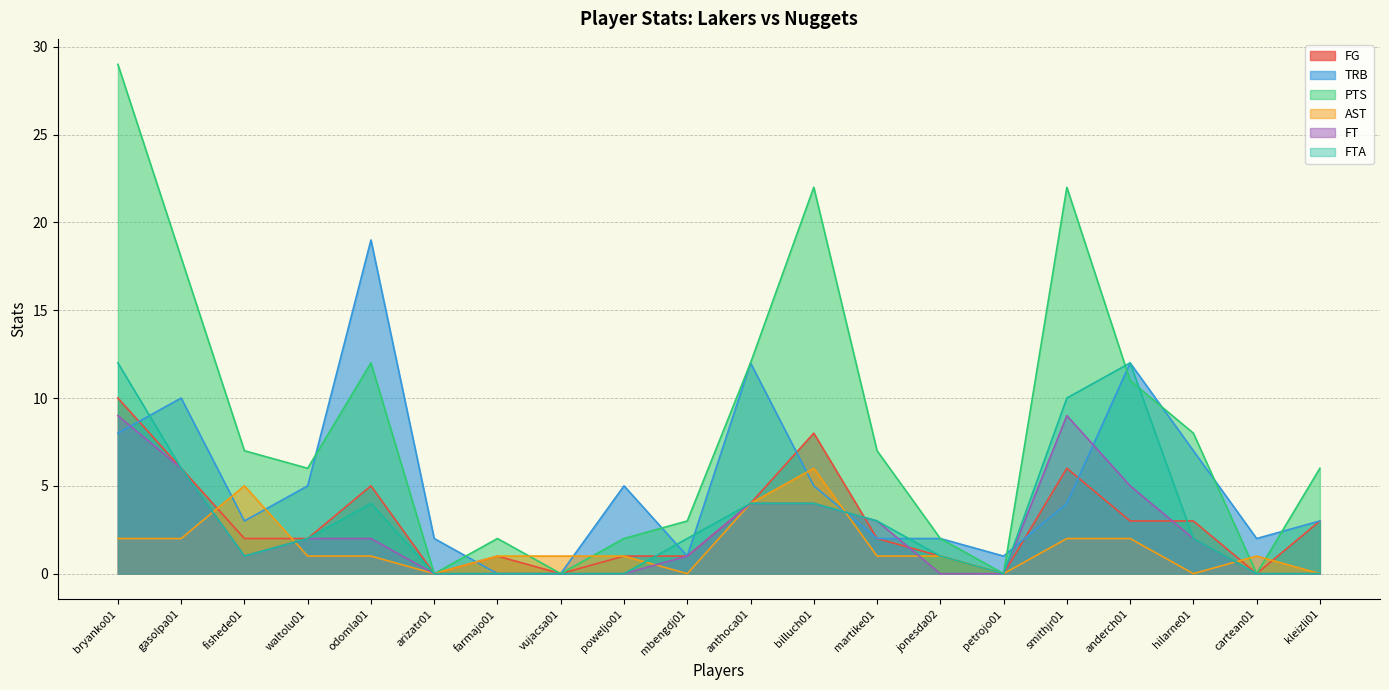

Reading left to right, extract all data points from this chart.

FG: bryanko01=10	gasolpa01=6	fishede01=2	waltolu01=2	odomla01=5	arizatr01=0	farmajo01=1	vujacsa01=0	poweljo01=1	mbengdj01=1	anthoca01=4	billuch01=8	martike01=2	jonesda02=1	petrojo01=0	smithjr01=6	anderch01=3	hilarne01=3	cartean01=0	kleizli01=3
TRB: bryanko01=8	gasolpa01=10	fishede01=3	waltolu01=5	odomla01=19	arizatr01=2	farmajo01=0	vujacsa01=0	poweljo01=5	mbengdj01=1	anthoca01=12	billuch01=5	martike01=2	jonesda02=2	petrojo01=1	smithjr01=4	anderch01=12	hilarne01=7	cartean01=2	kleizli01=3
PTS: bryanko01=29	gasolpa01=18	fishede01=7	waltolu01=6	odomla01=12	arizatr01=0	farmajo01=2	vujacsa01=0	poweljo01=2	mbengdj01=3	anthoca01=12	billuch01=22	martike01=7	jonesda02=2	petrojo01=0	smithjr01=22	anderch01=11	hilarne01=8	cartean01=0	kleizli01=6
AST: bryanko01=2	gasolpa01=2	fishede01=5	waltolu01=1	odomla01=1	arizatr01=0	farmajo01=1	vujacsa01=1	poweljo01=1	mbengdj01=0	anthoca01=4	billuch01=6	martike01=1	jonesda02=1	petrojo01=0	smithjr01=2	anderch01=2	hilarne01=0	cartean01=1	kleizli01=0
FT: bryanko01=9	gasolpa01=6	fishede01=1	waltolu01=2	odomla01=2	arizatr01=0	farmajo01=0	vujacsa01=0	poweljo01=0	mbengdj01=1	anthoca01=4	billuch01=4	martike01=3	jonesda02=0	petrojo01=0	smithjr01=9	anderch01=5	hilarne01=2	cartean01=0	kleizli01=0
FTA: bryanko01=12	gasolpa01=6	fishede01=1	waltolu01=2	odomla01=4	arizatr01=0	farmajo01=0	vujacsa01=0	poweljo01=0	mbengdj01=2	anthoca01=4	billuch01=4	martike01=3	jonesda02=1	petrojo01=0	smithjr01=10	anderch01=12	hilarne01=2	cartean01=0	kleizli01=0